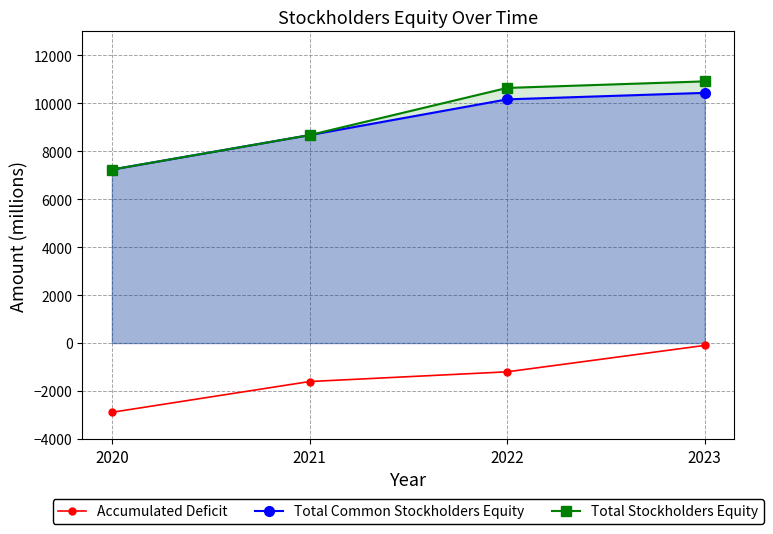

What is the total value across all series at 2020?

11586